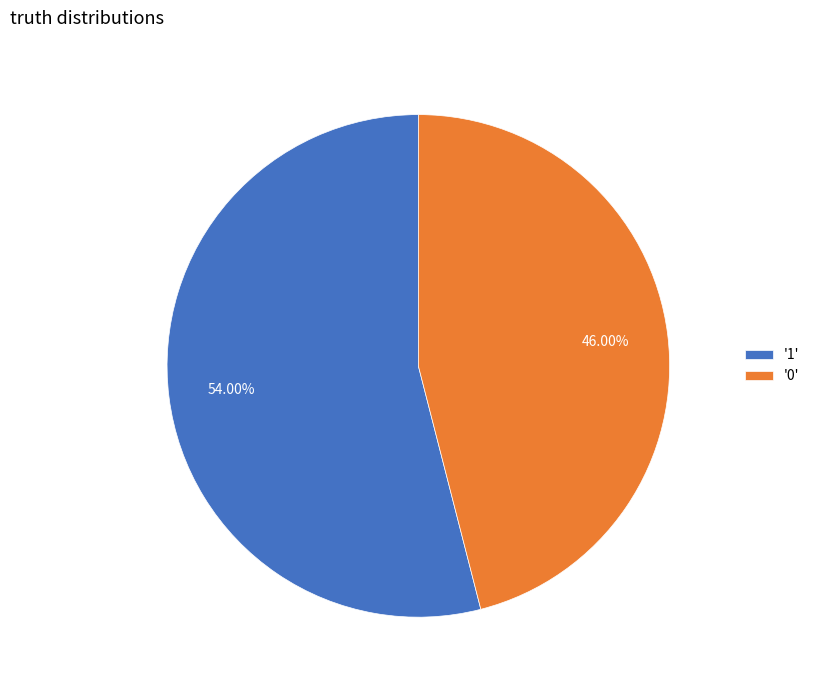

Does '1' account for over 50% of the chart?

Yes